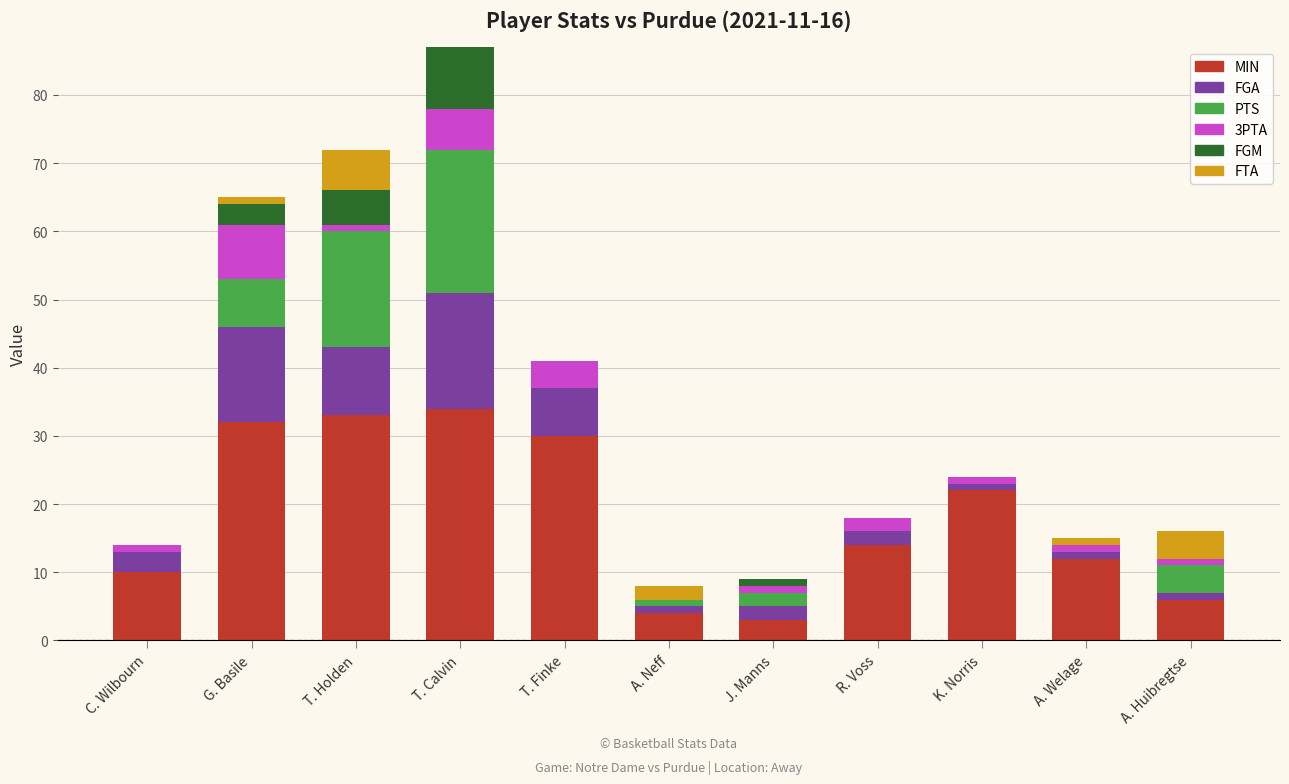

At which category is the sum across all series the highest?

T. Calvin